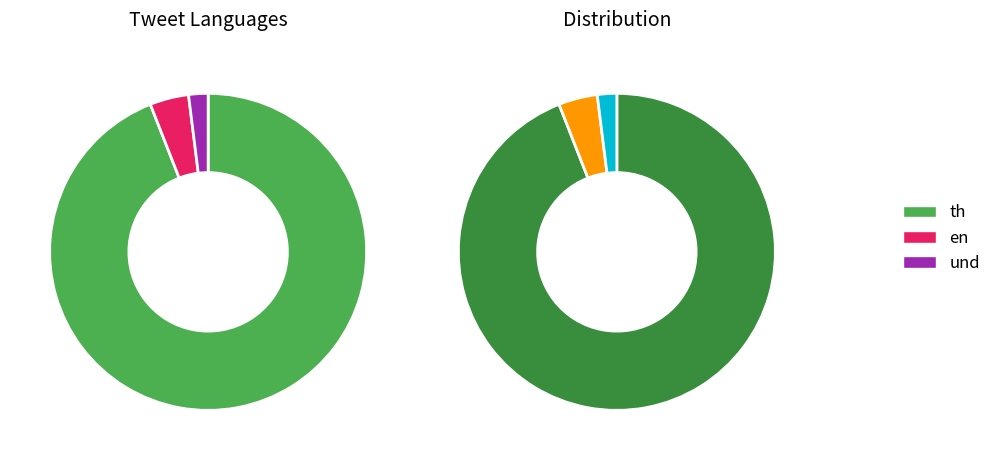

How many slices are in this pie chart?

3